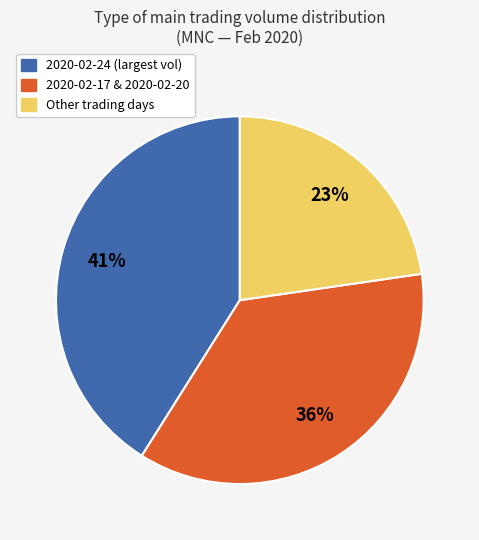

To the nearest percent, what is the average slice percentage?

33%